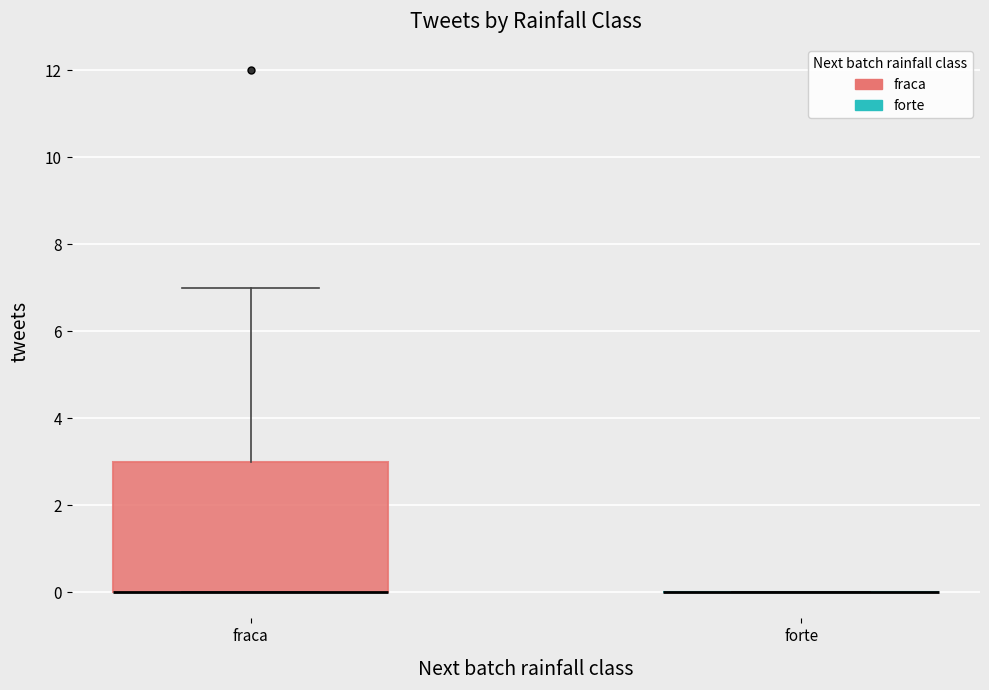

Reading left to right, transcribe this box plot: for each box, give where its median line is, the range the box spans, and where its two whiskers end, as read against the y-axis. The values are not printed on the chart, so give them approximately, as read against the axis.

fraca: median 0 (drawn on the box's lower edge), box 0 to 3, whiskers 0 to 7
forte: box collapsed to a line at 0, whiskers 0 to 0